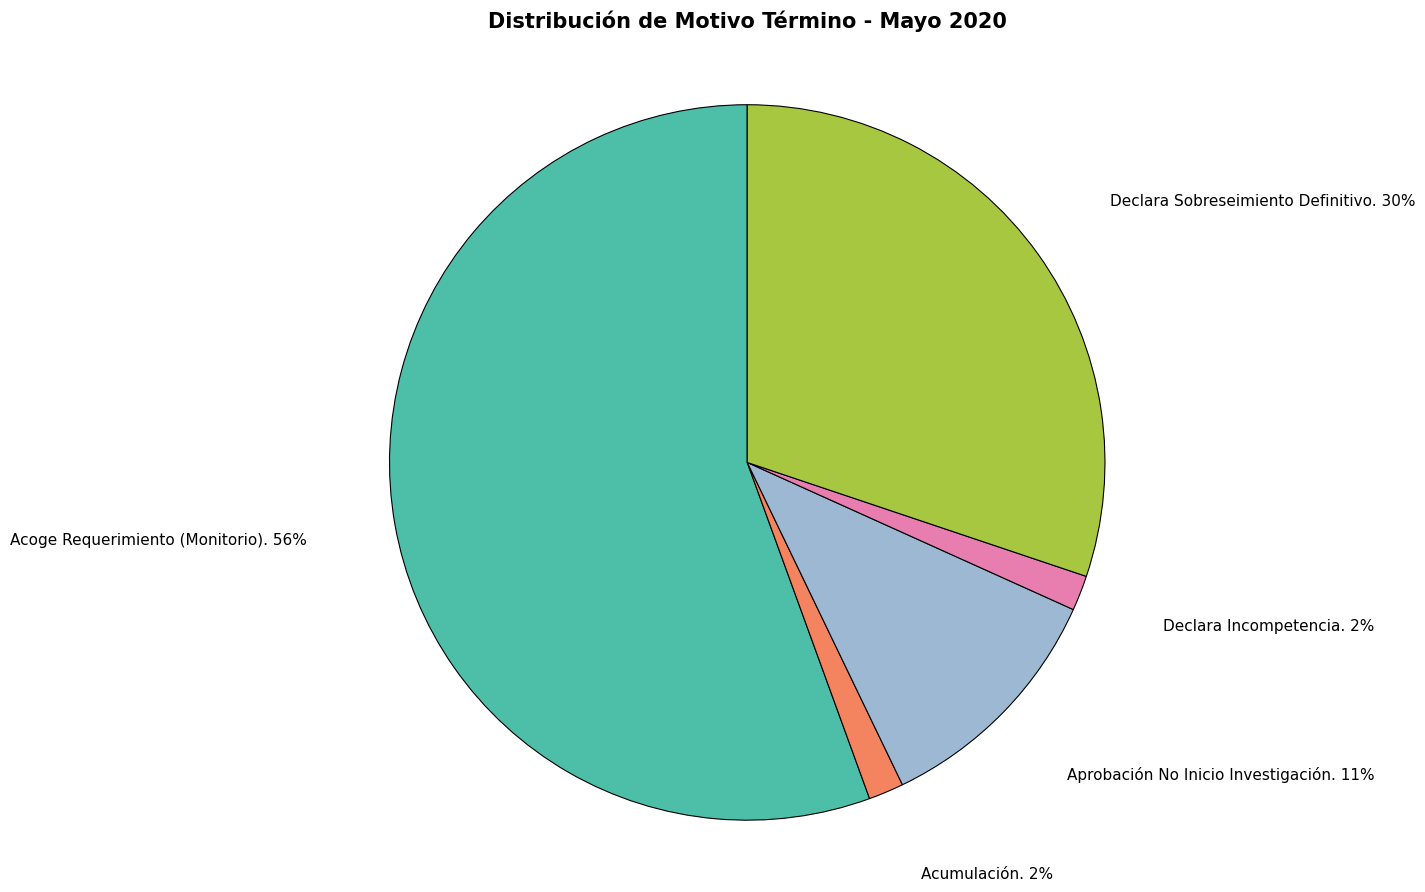

Between Acoge Requerimiento (Monitorio). and Aprobación No Inicio Investigación., which is larger?

Acoge Requerimiento (Monitorio).